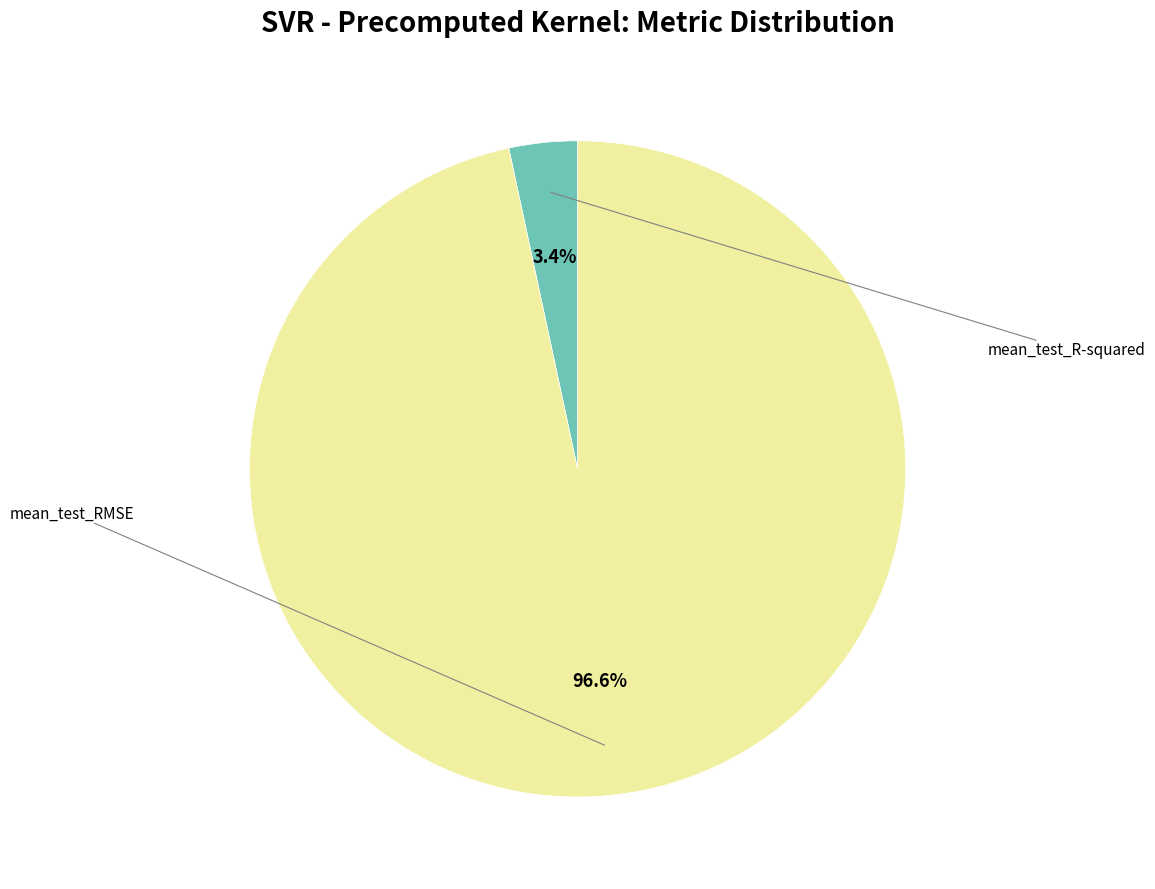

Is there any slice that represents more than half of the pie?

Yes